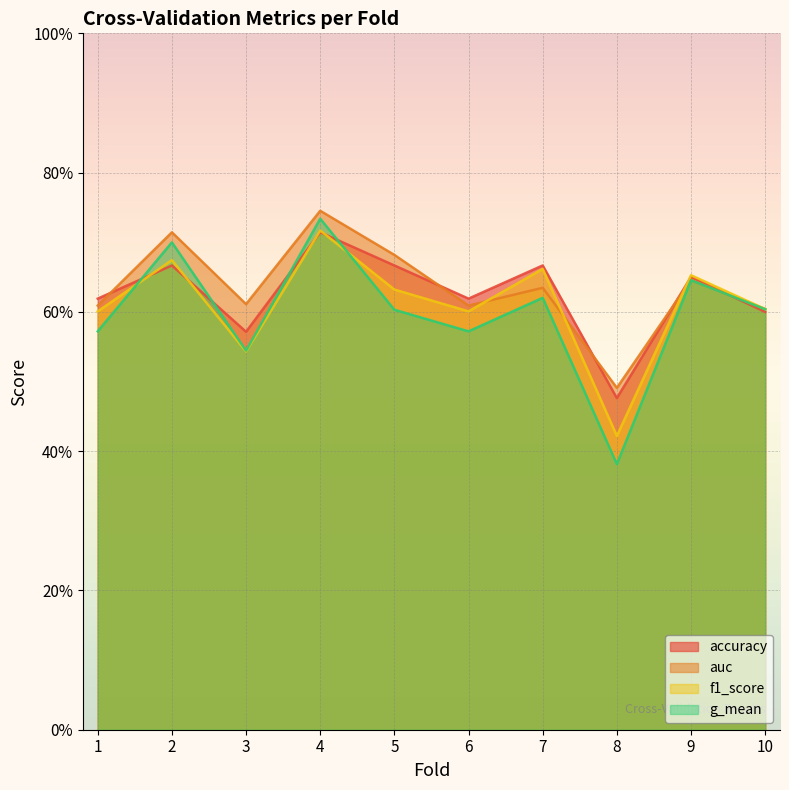

Count the number of categories in the chart.

10